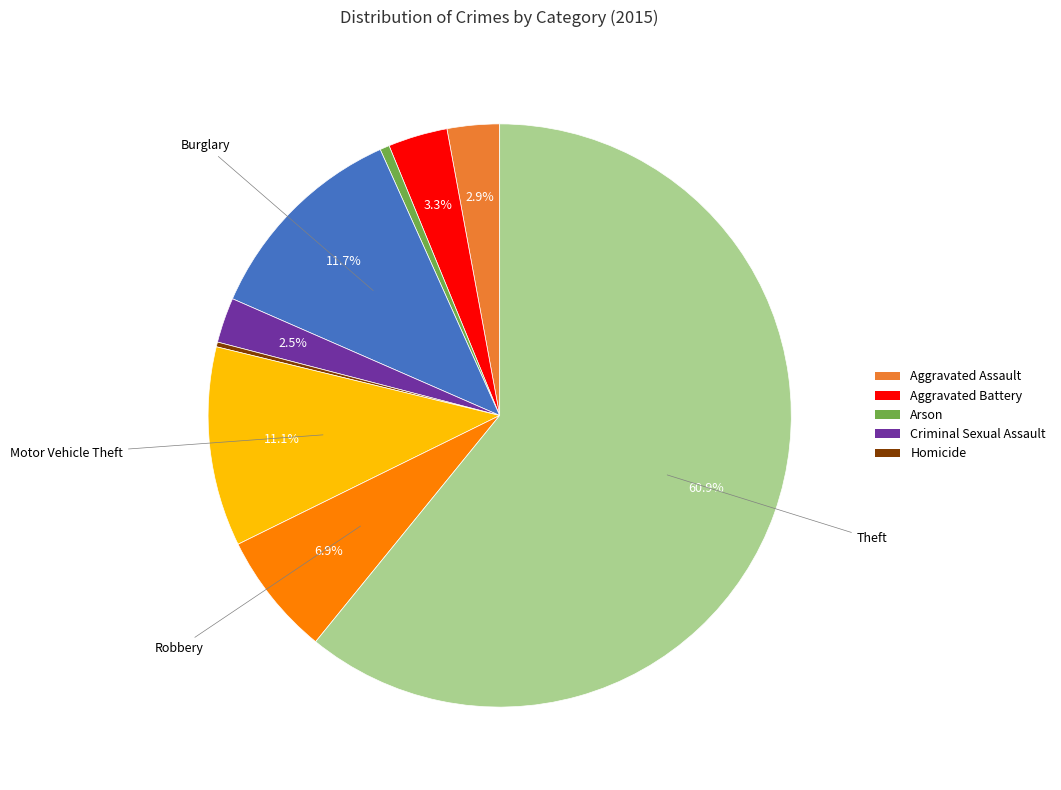

Does any single category account for the majority?

Yes